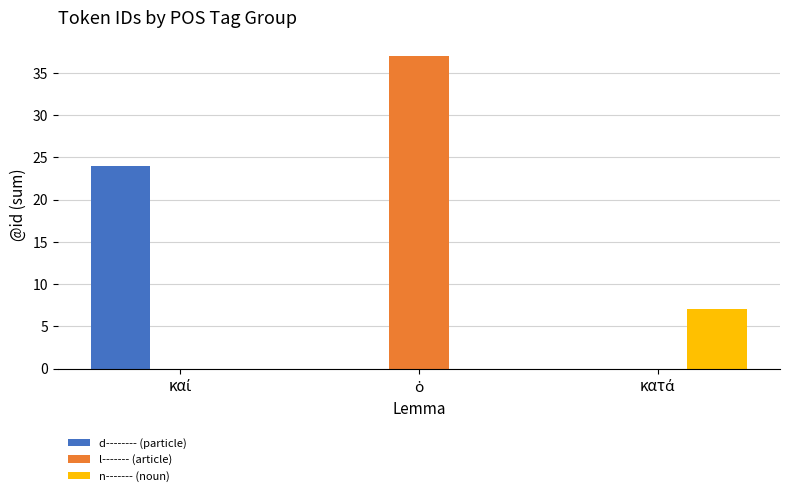

What is the greatest value displayed?

37